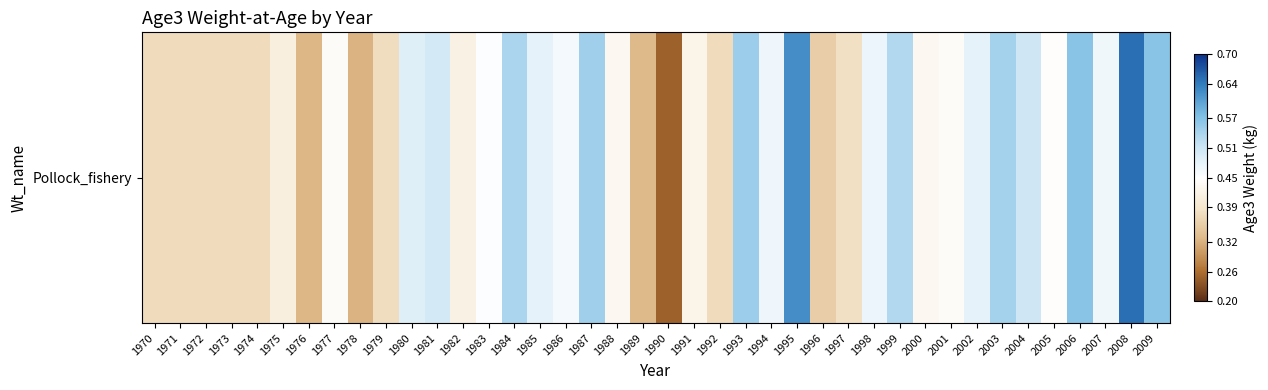

How many data points does each series have?

40